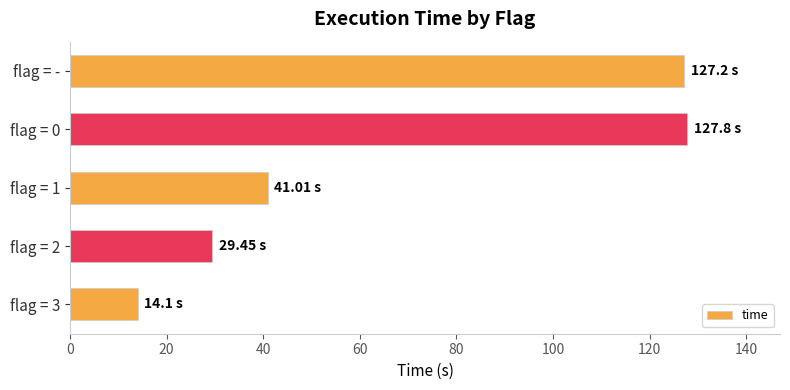

What is the difference between the second highest and second lowest values?

97.7